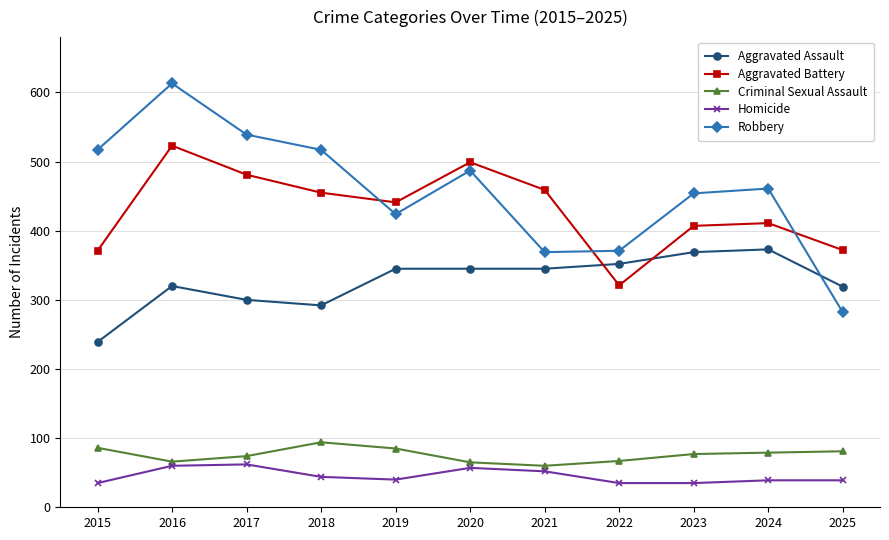

Count the number of categories in the chart.

11